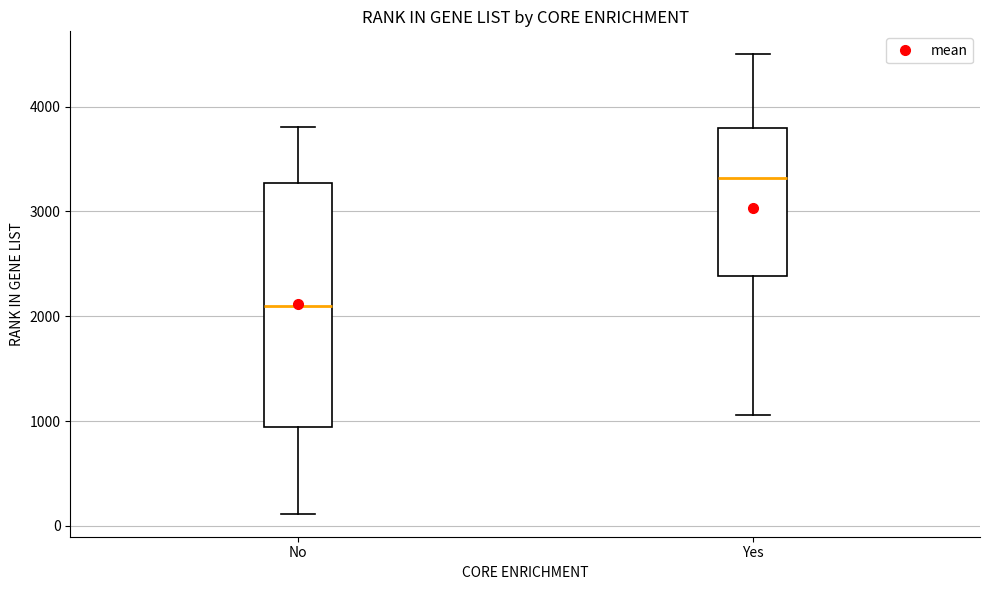

Reading left to right, transcribe this box plot: for each box, give where its median line is, the range the box spans, and where its two whiskers end, as read against the y-axis. The values are not printed on the chart, so give them approximately, as read against the axis.

No: median 2100, box 900 to 3300, whiskers 100 to 3800
Yes: median 3300, box 2400 to 3800, whiskers 1100 to 4500